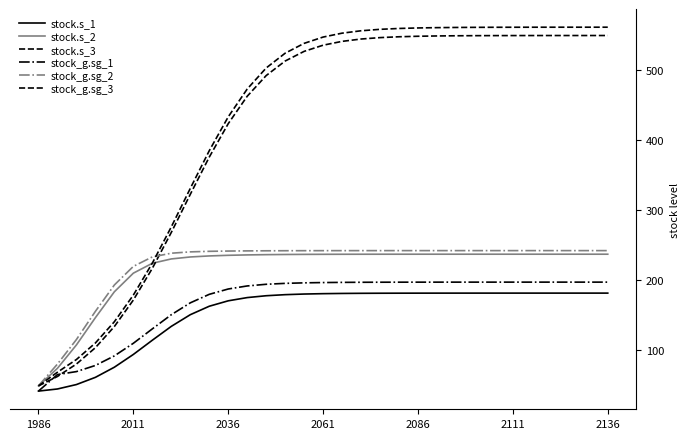

Rank the series by their maximum value, from highest to lowest.

stock_g.sg_3, stock.s_3, stock_g.sg_2, stock.s_2, stock_g.sg_1, stock.s_1